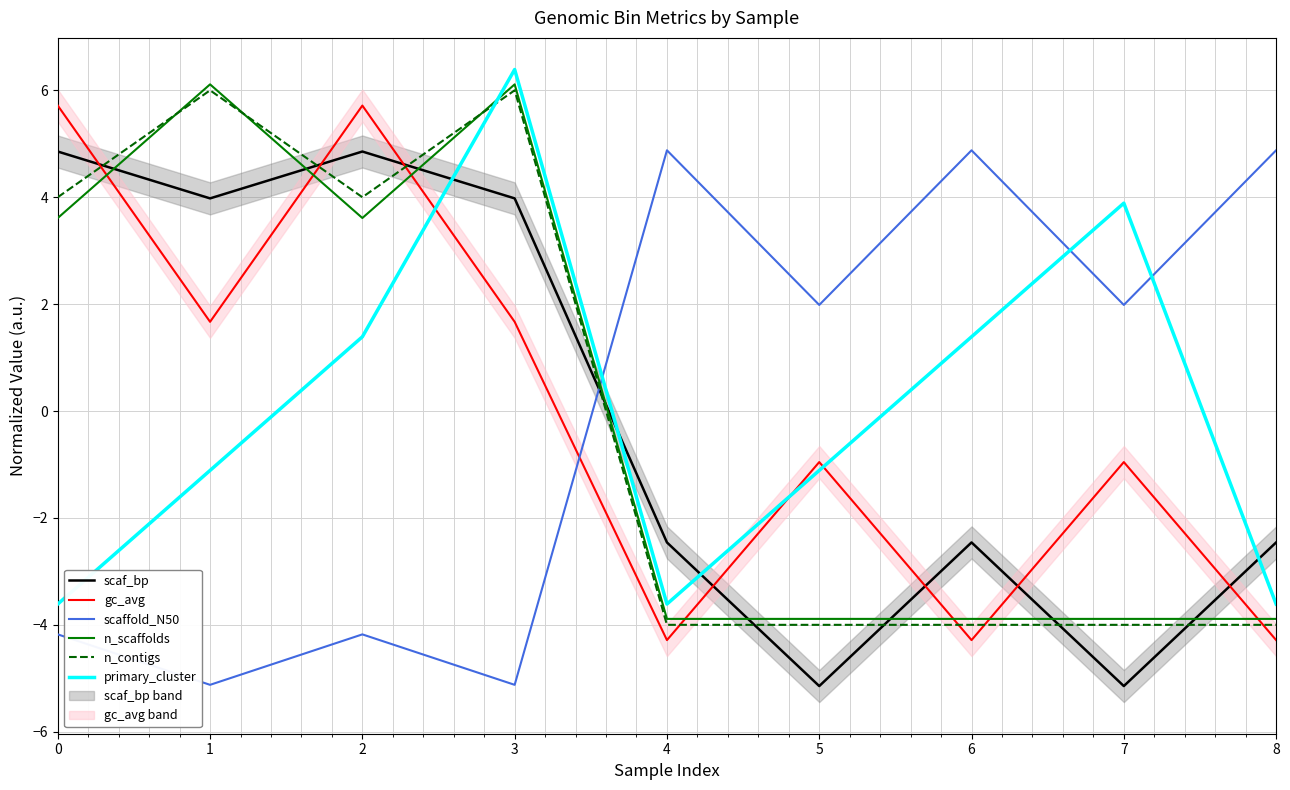

How many values in the n_contigs series exceed -4?

4